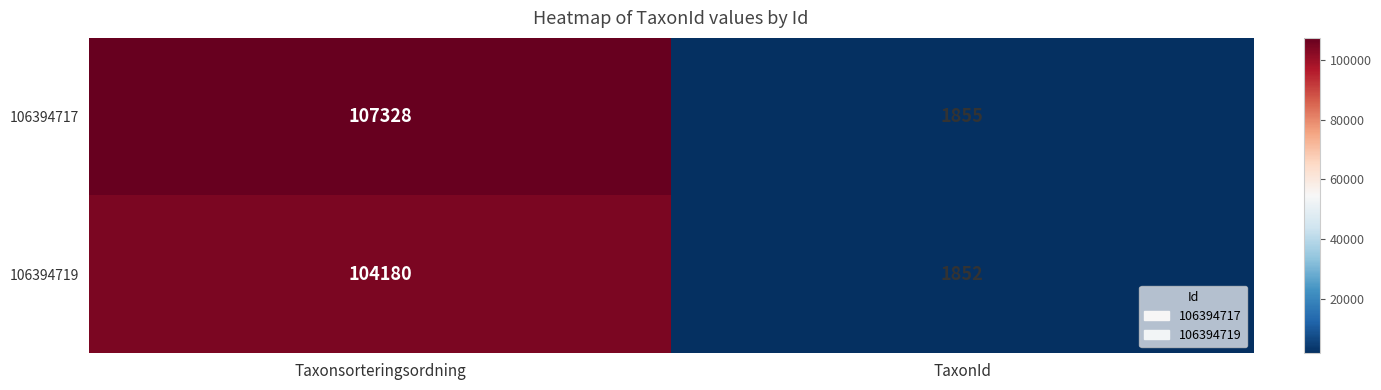

What is the difference between the 106394717 values at TaxonId and Taxonsorteringsordning?

105473